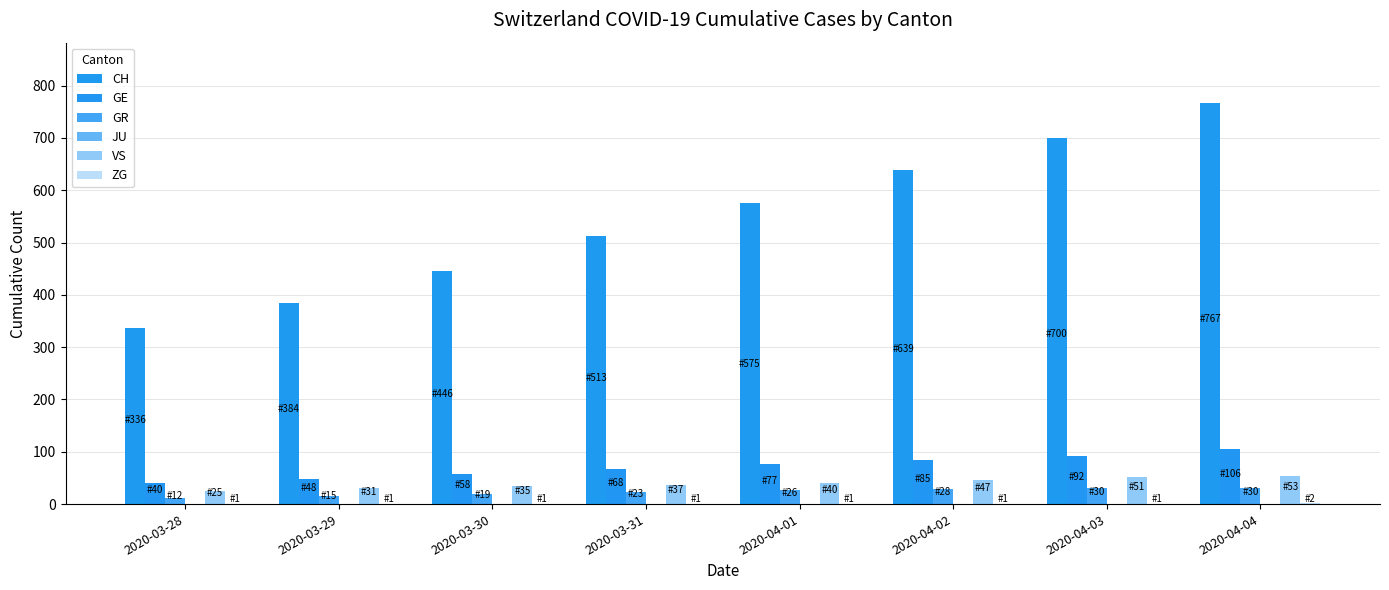

What is the highest value of the CH series?

767